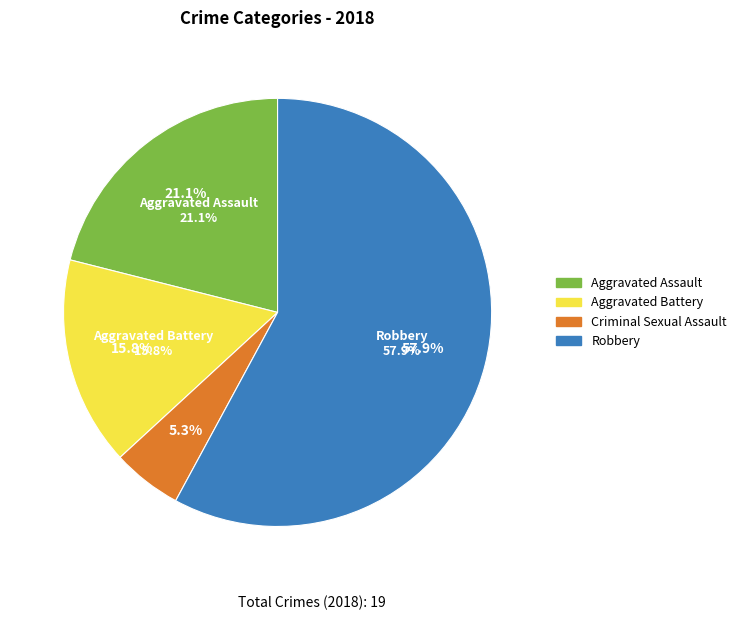

Combined, what portion of the pie is Criminal Sexual Assault and Aggravated Assault?

26.3%